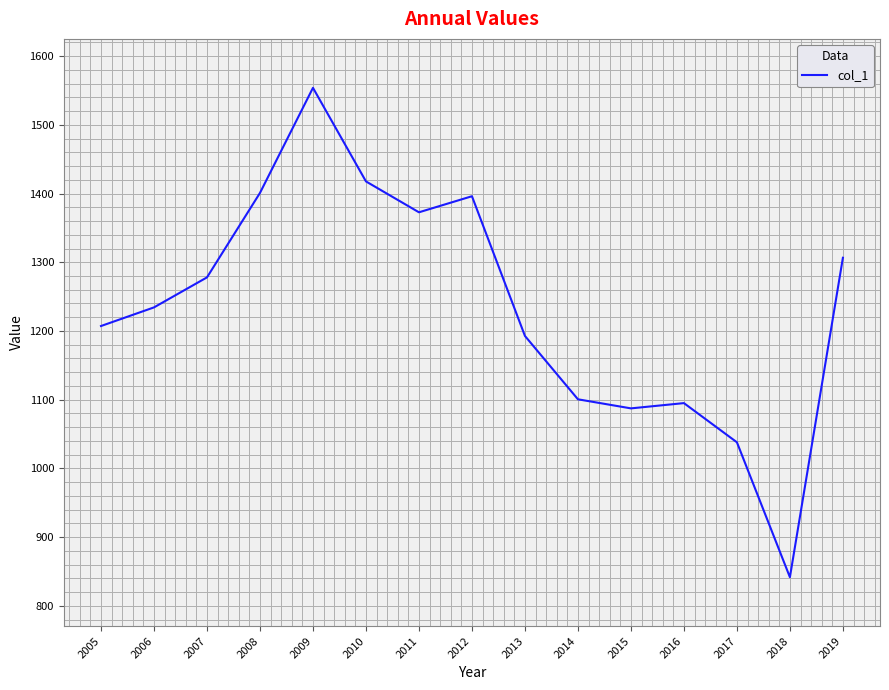

What is the maximum value shown in the chart?

1553.8